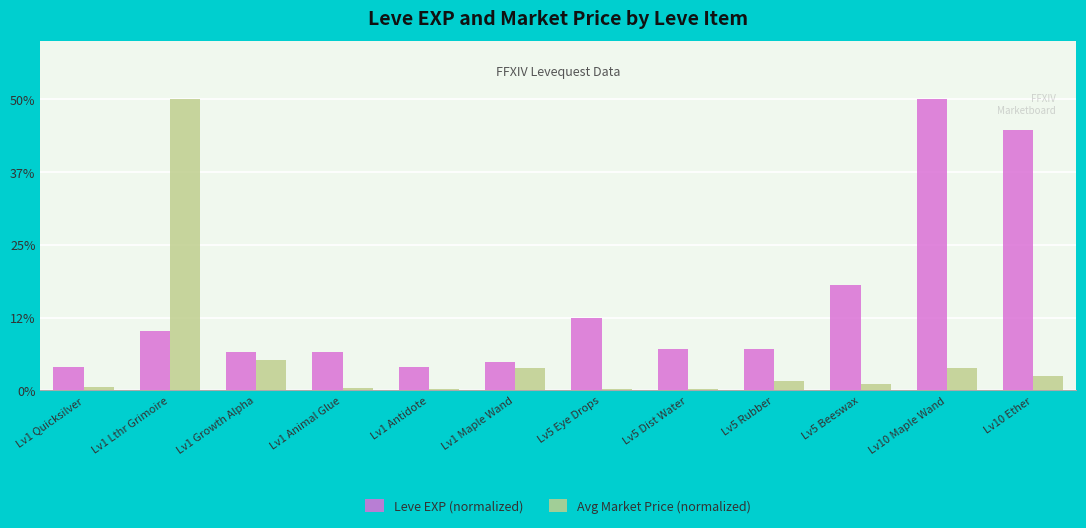

Rank the series at Lv1 Antidote from lowest to highest value.

Avg Market Price (normalized), Leve EXP (normalized)